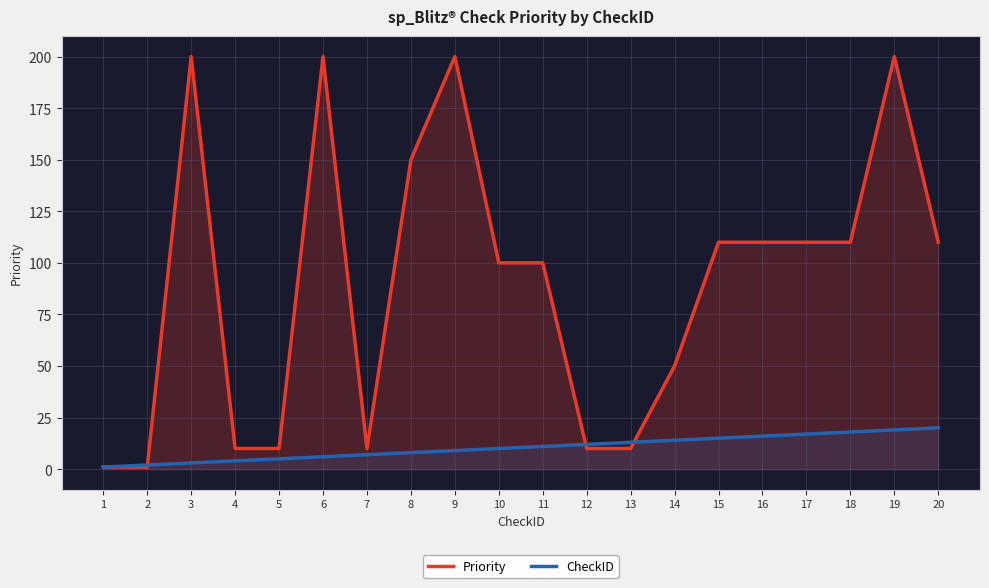

Is the value of Priority at 20 greater than the value of CheckID at 1?

Yes